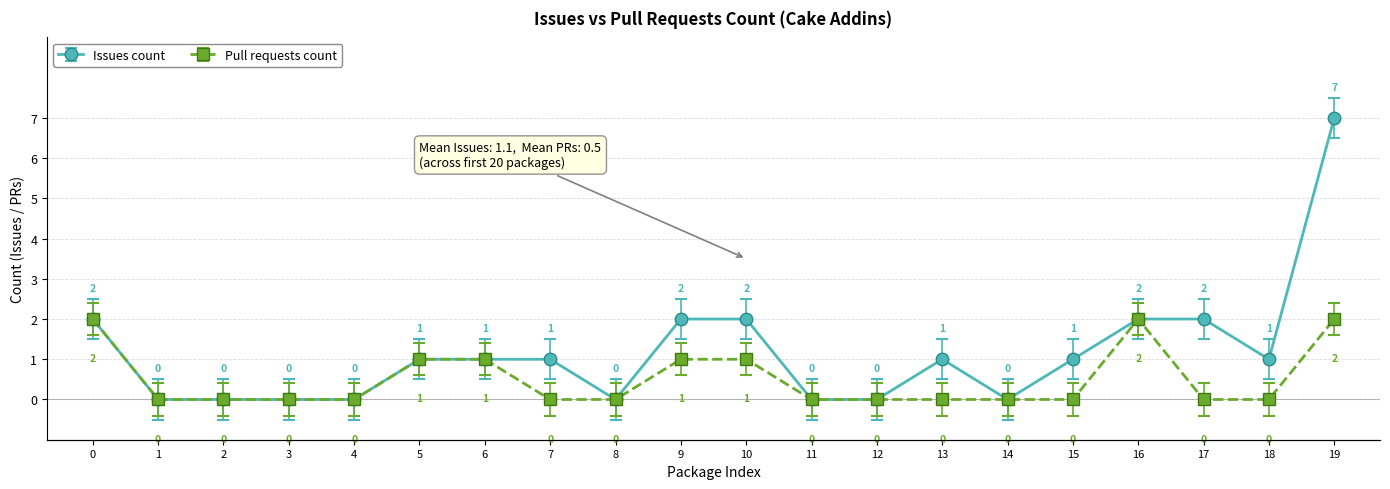

What is the value of the Issues count point at the 20th from the left?

7